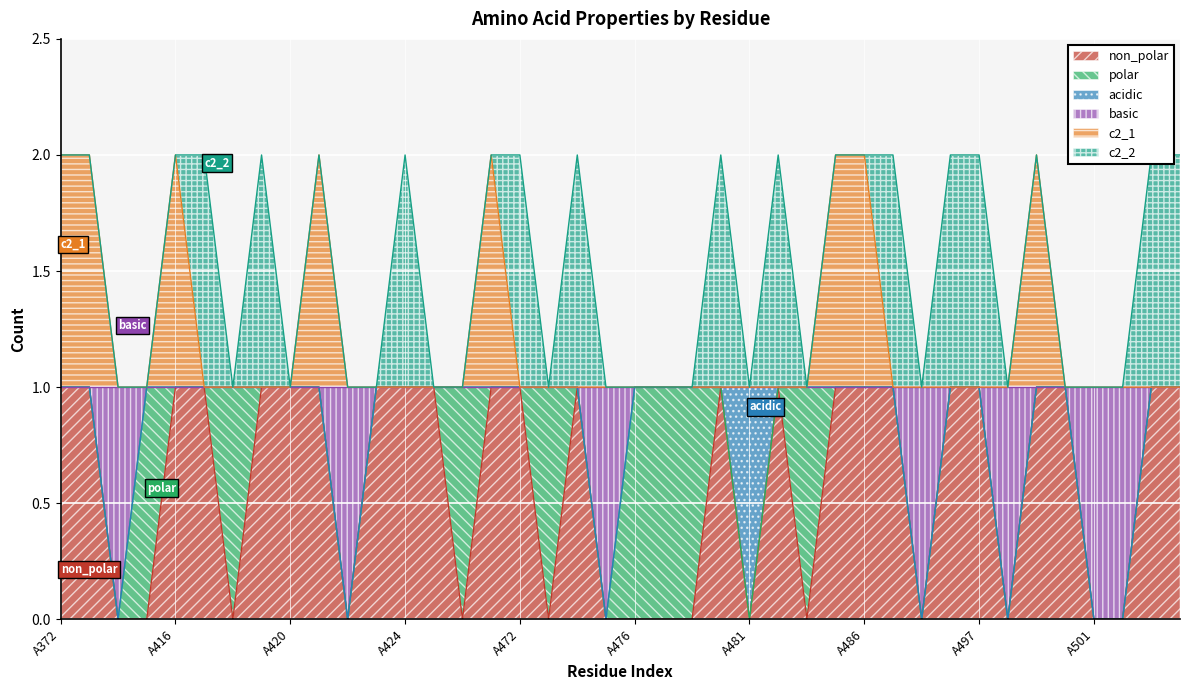

At which category is the sum across all series the highest?

A372